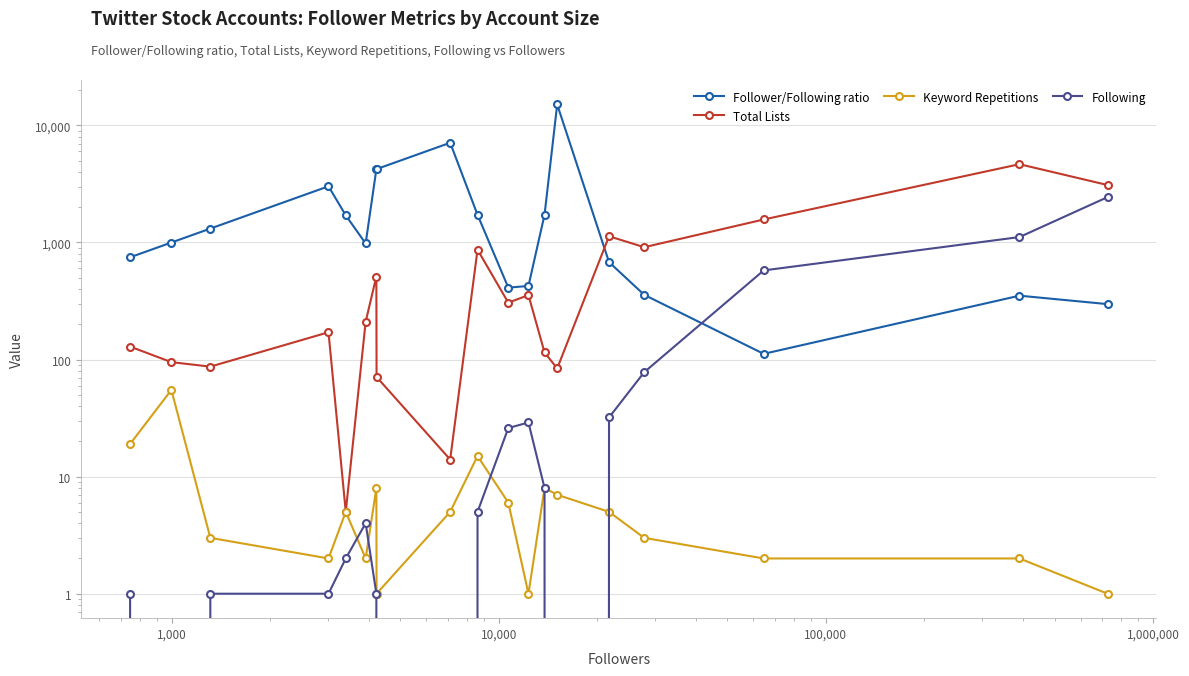

How many values in the Keyword Repetitions series are below 5?

9